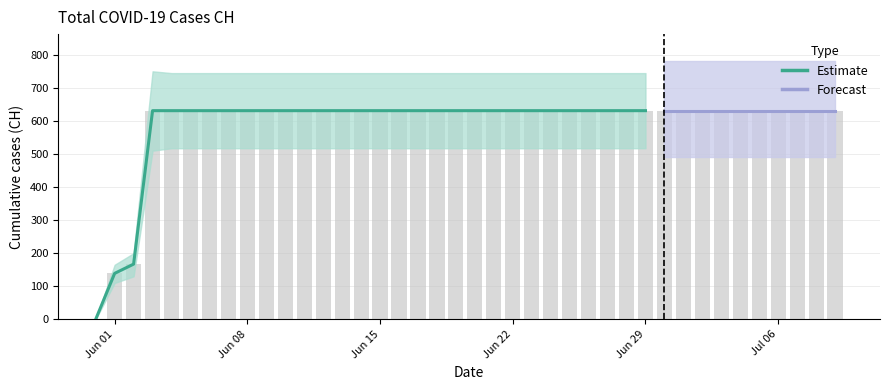

The value at 2020-06-12 is 963. True or false?

False